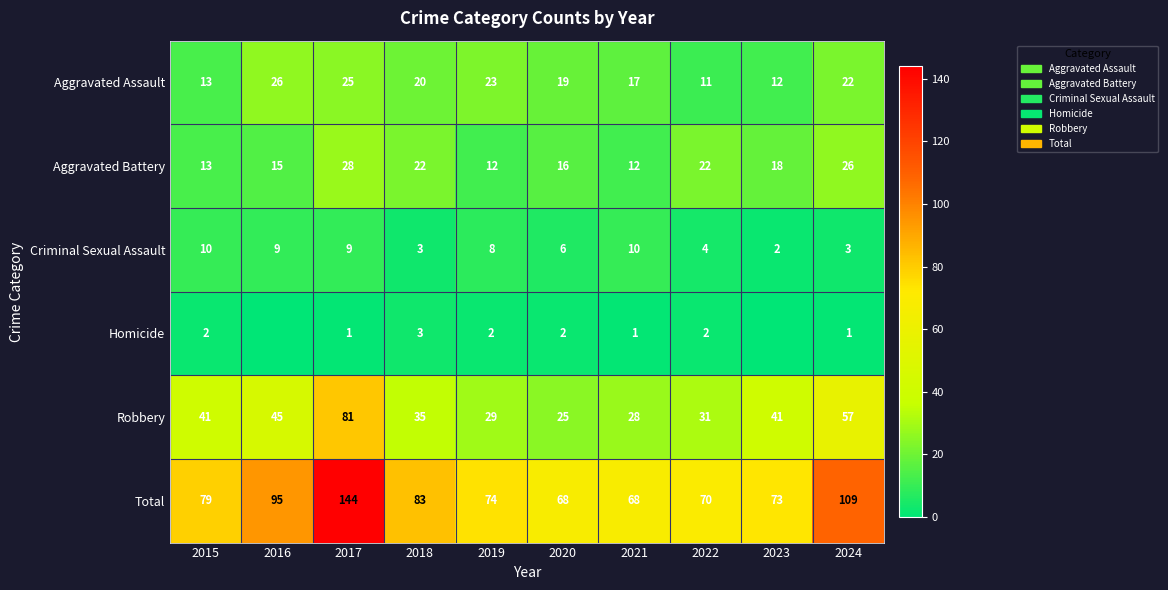

Which has a higher value, 2021 or 2018?

2018